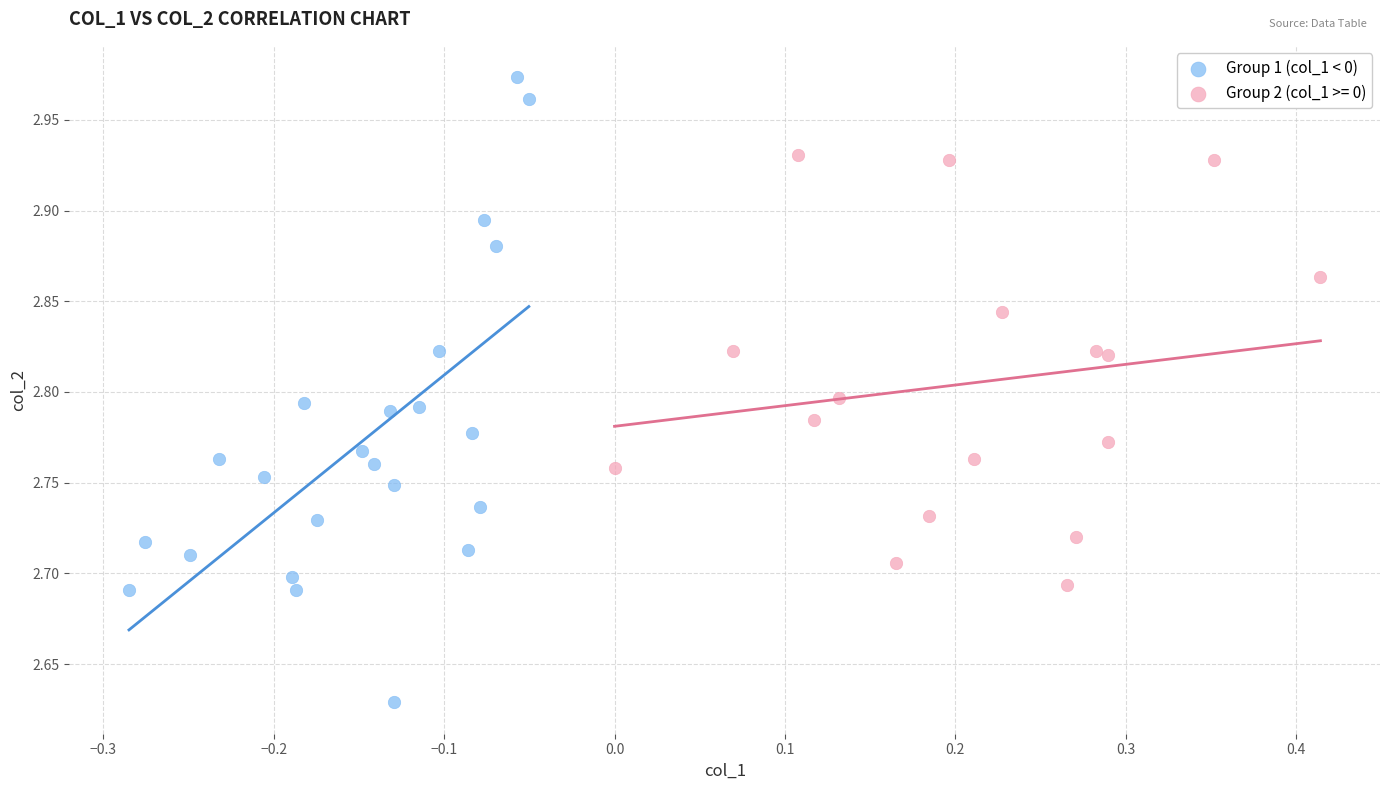

Which series reaches the maximum Y coordinate?

Group 1 (col_1 < 0)